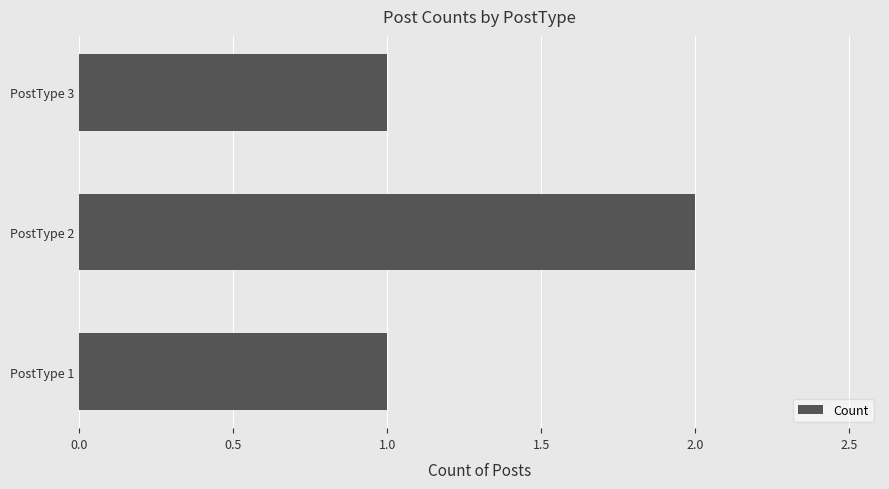

Which label corresponds to the largest value in the chart?

PostType 2